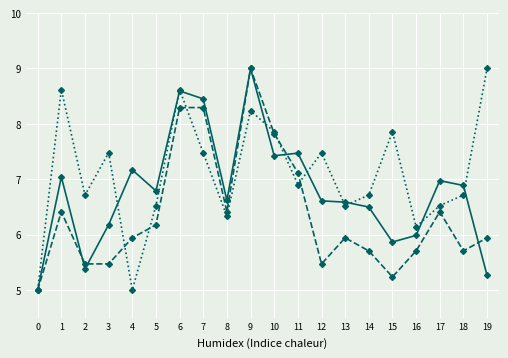

What is the smallest value displayed?

5.0